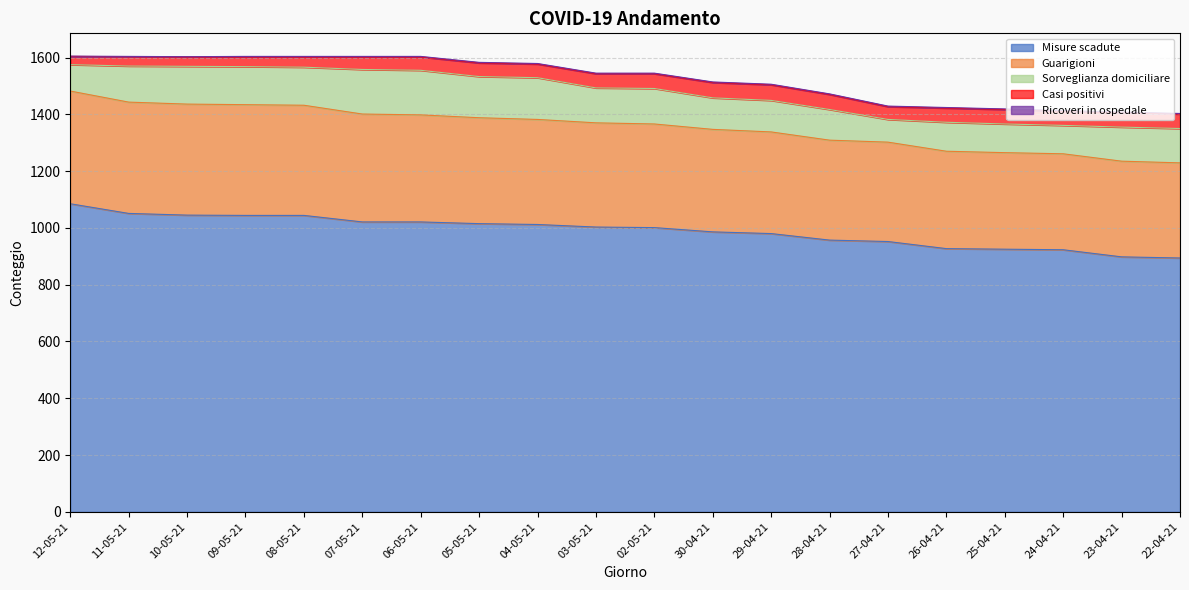

The Sorveglianza domiciliare series shows 81 at 10-05-21. True or false?

False